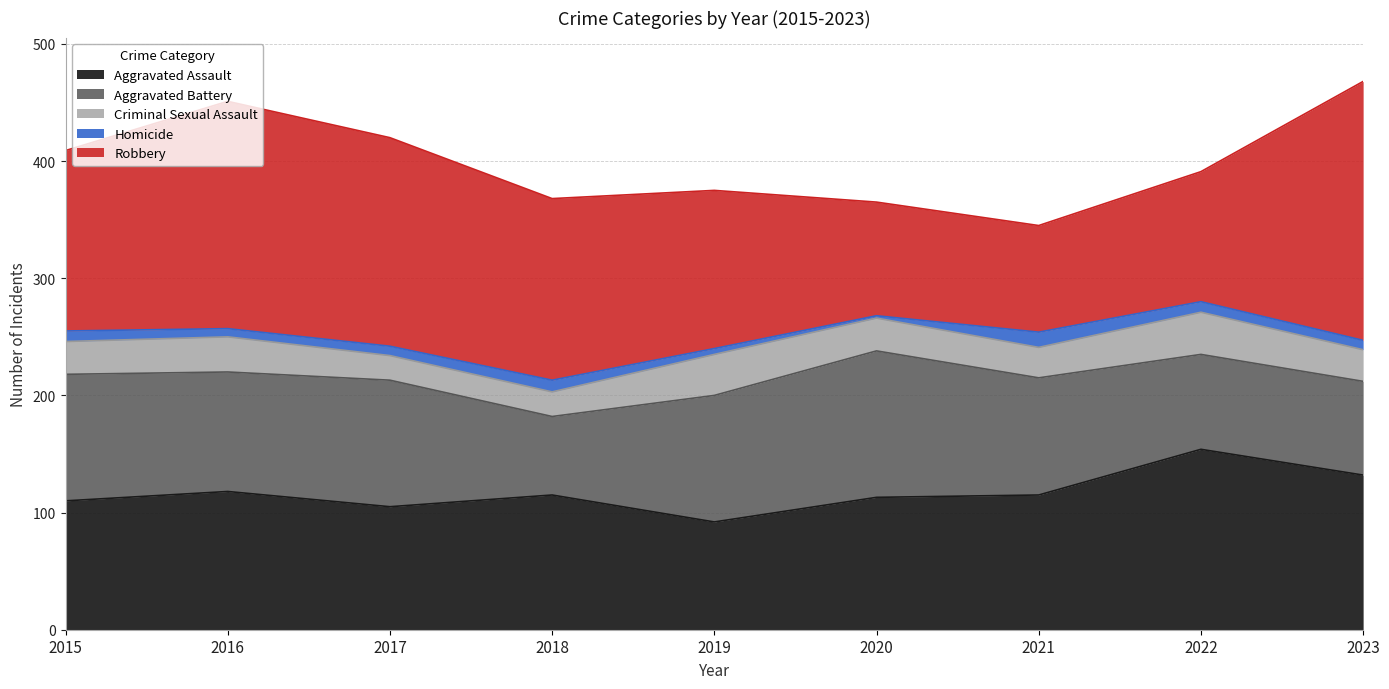

Rank the series at 2019 from highest to lowest value.

Robbery, Aggravated Battery, Aggravated Assault, Criminal Sexual Assault, Homicide